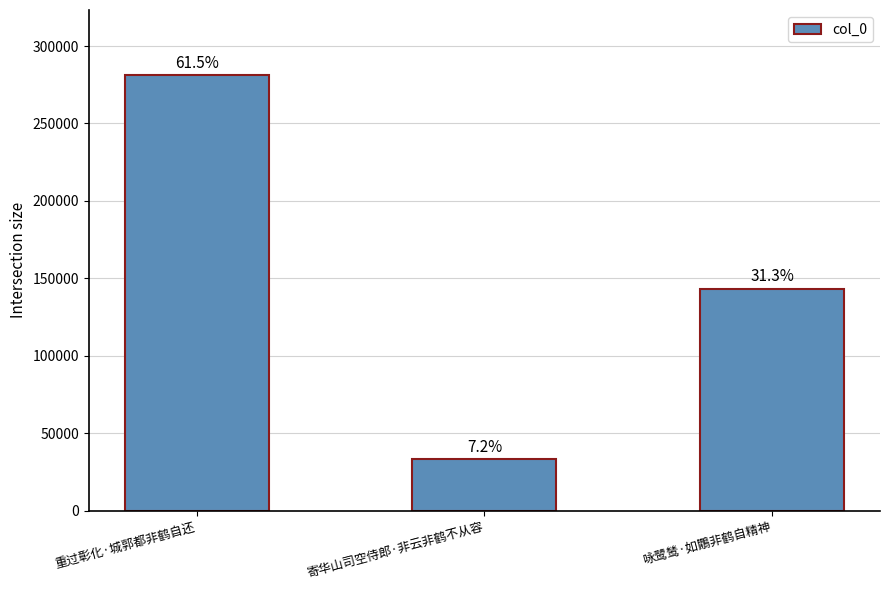

Where is the data nearest to the value 157103?

咏鹭鸶·如鷳非鹤自精神